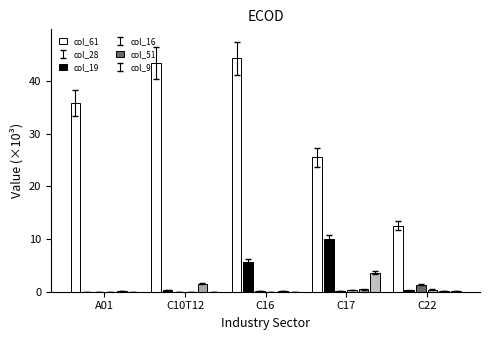

What is the greatest value displayed?

44.4